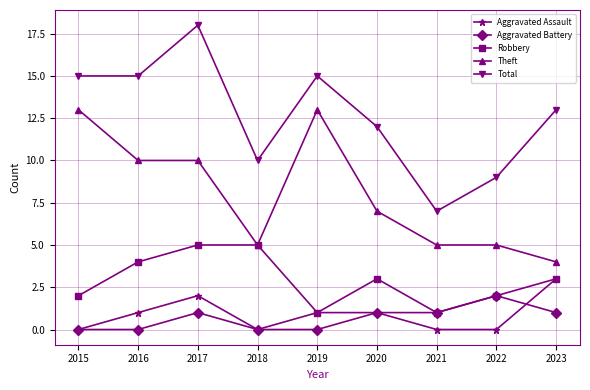

True or false: Total and Theft cross at least once.

False